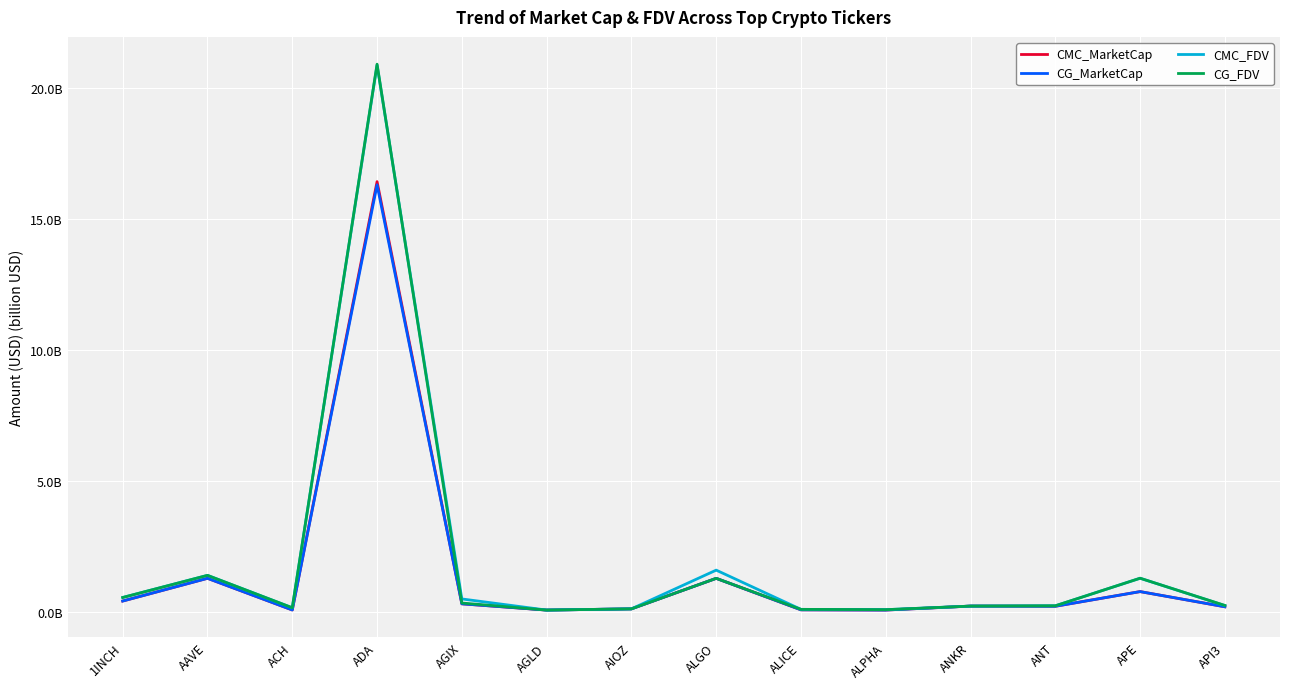

Does the chart display data point markers on the line(s)?

No